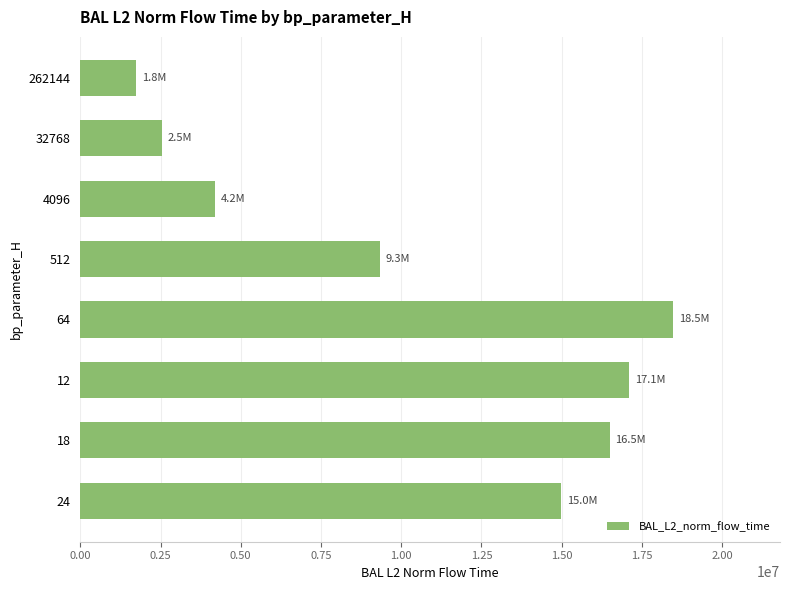

What is the sum of all values?

84876300.1